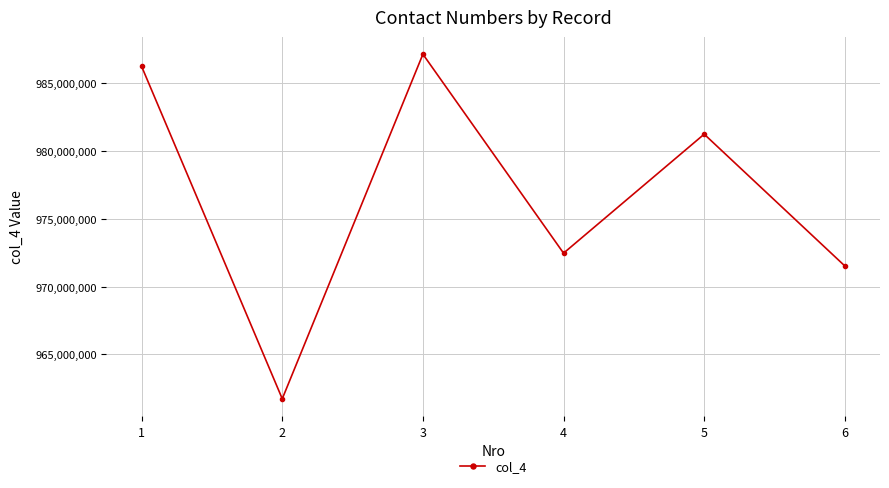

Read the value at 5, to the nearest 100.

981253500